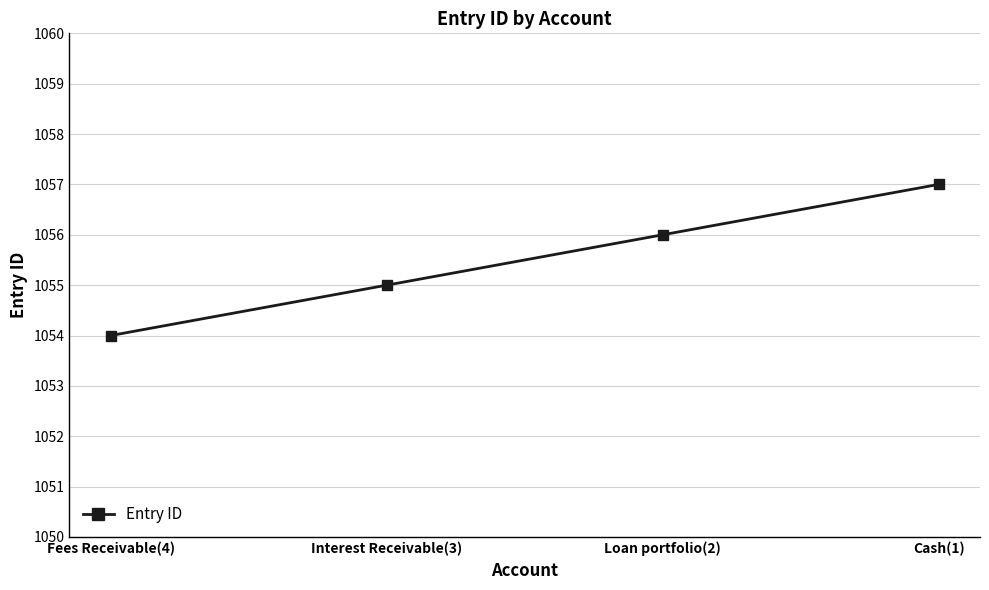

What is the sum of all values?

4222